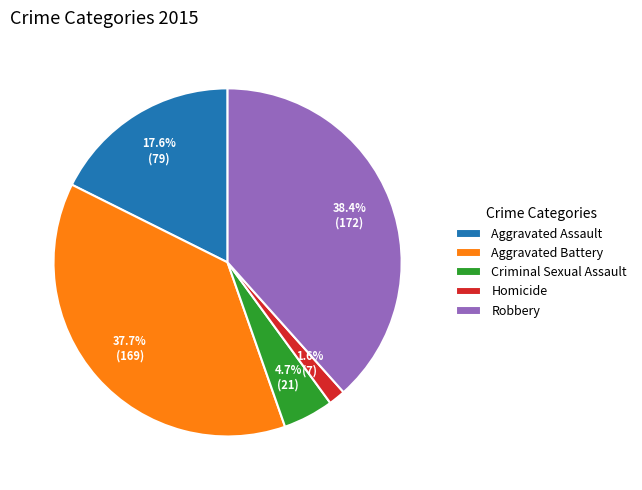

What percentage is the Homicide slice, to the nearest percent?

2%